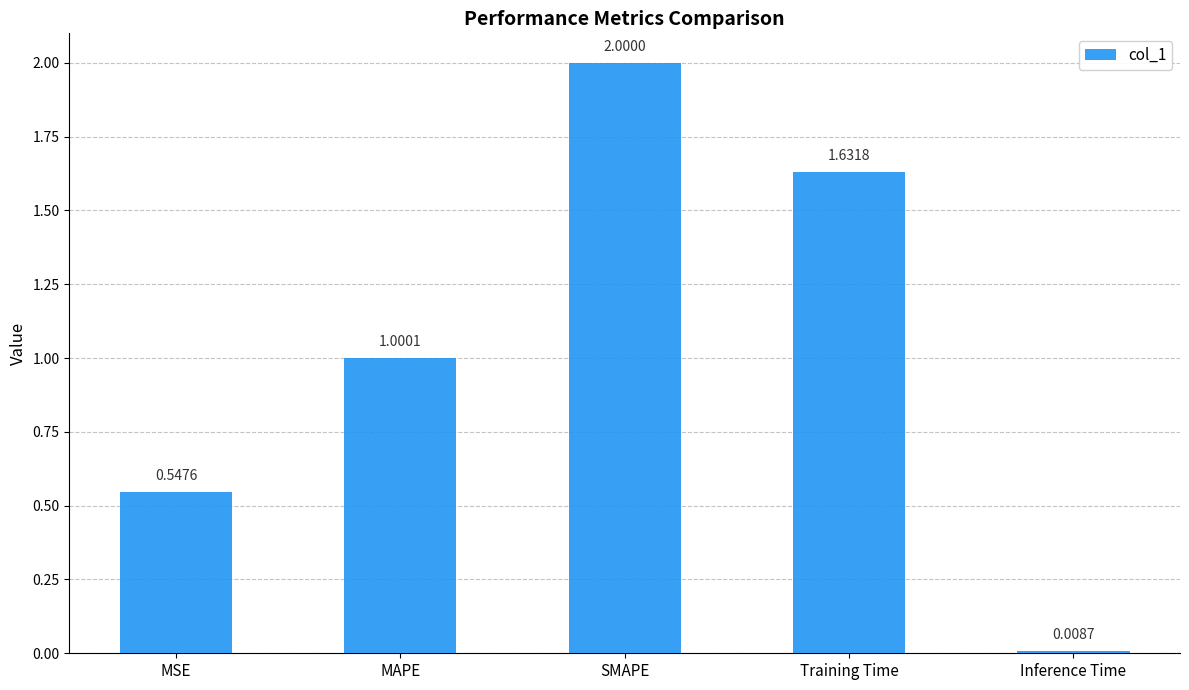

What is the change in value from SMAPE to Training Time?

-0.4